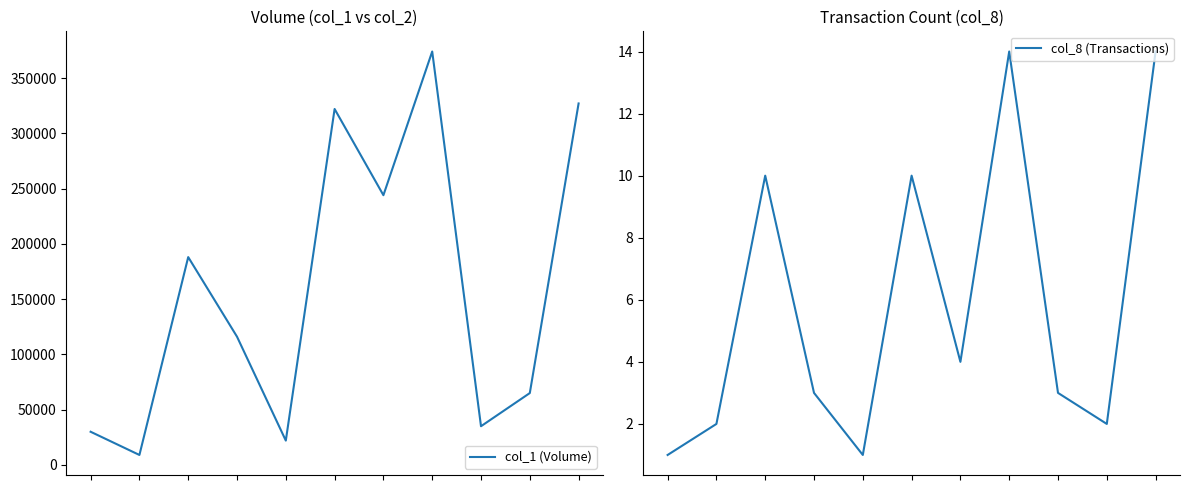

Is it true that col_8 (Transactions) equals 2 at 1?

True